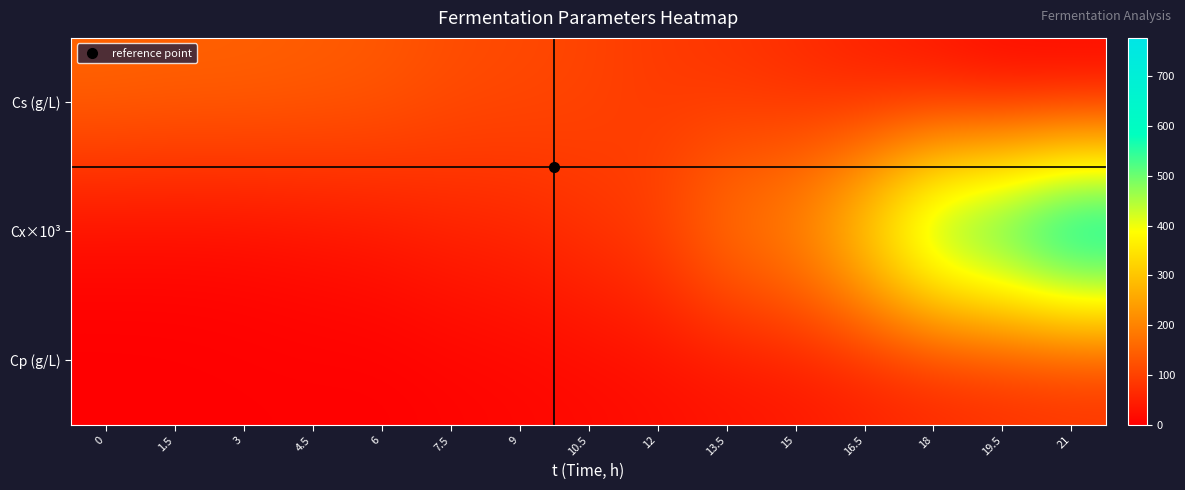

At which category is the sum across all series the highest?

21